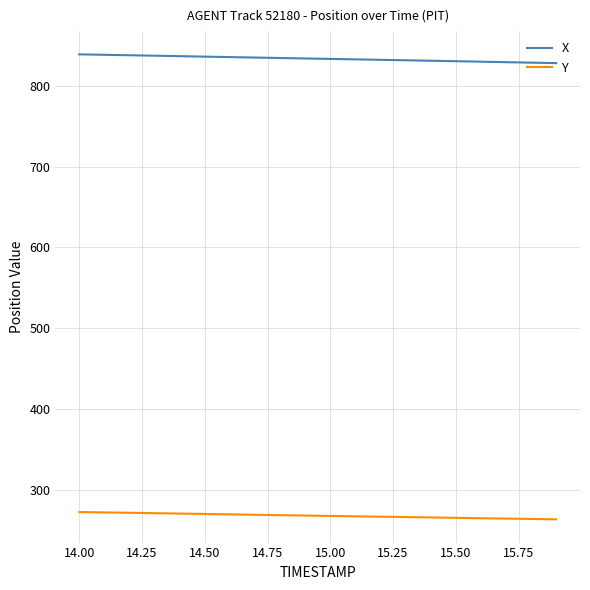

List the series in order of their peak value, highest first.

X, Y